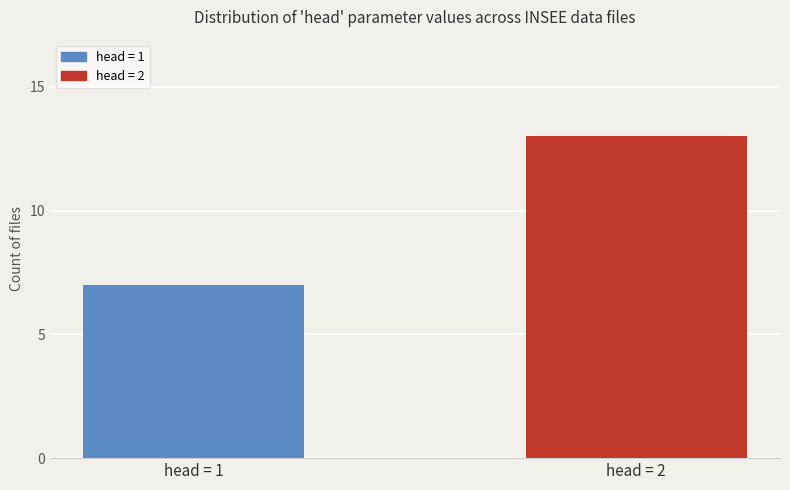

What is the approximate value at head = 1?

7